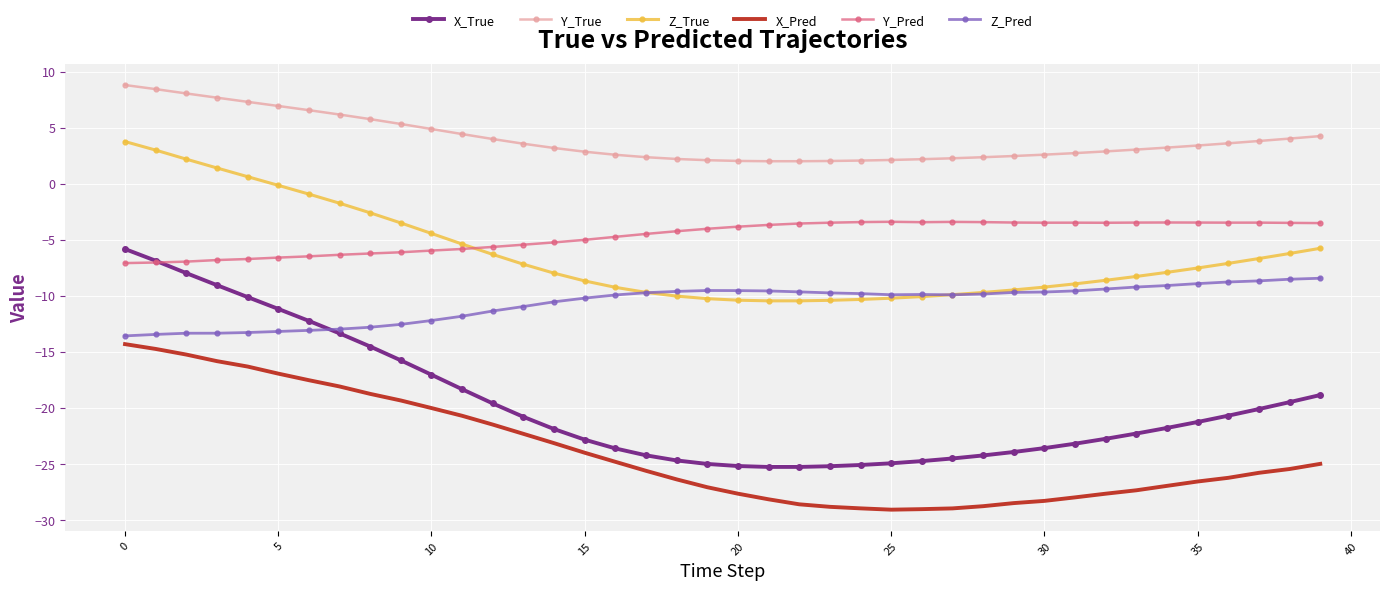

True or false: X_True and Z_True intersect in this chart.

False